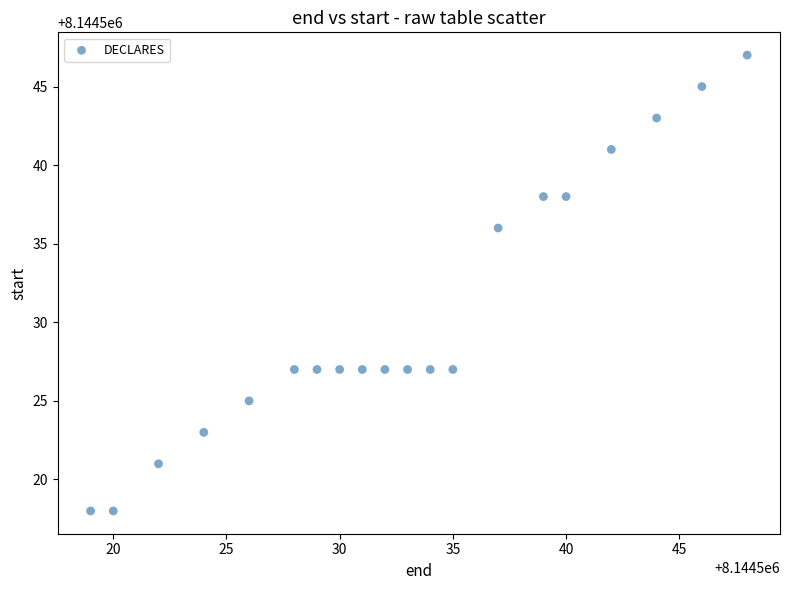

What is the range of Y values (max minus min)?

29